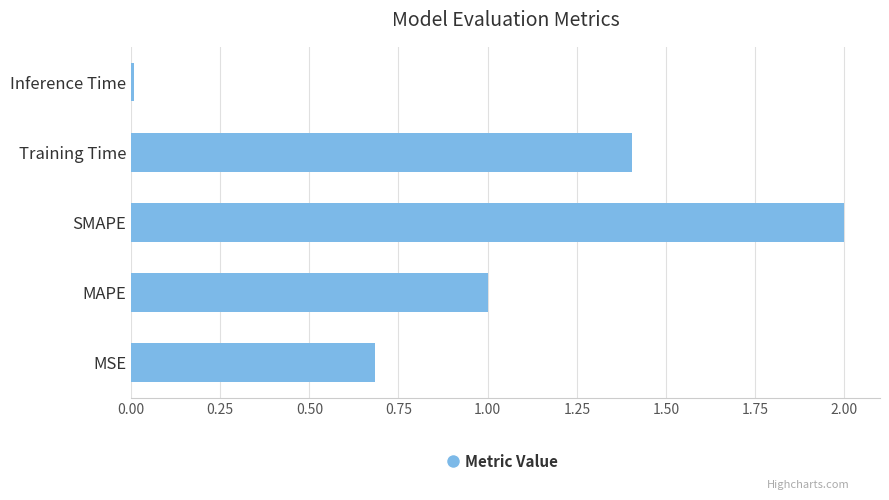

Which category has the lowest value across all series?

Inference Time